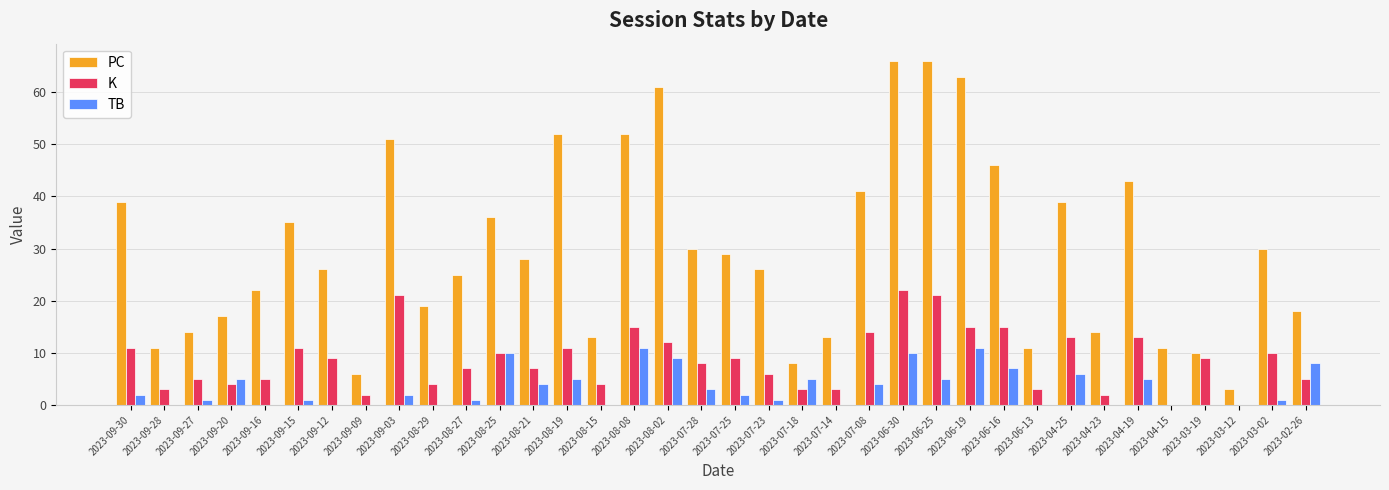

Are the bars grouped side by side (vs. stacked)?

Yes